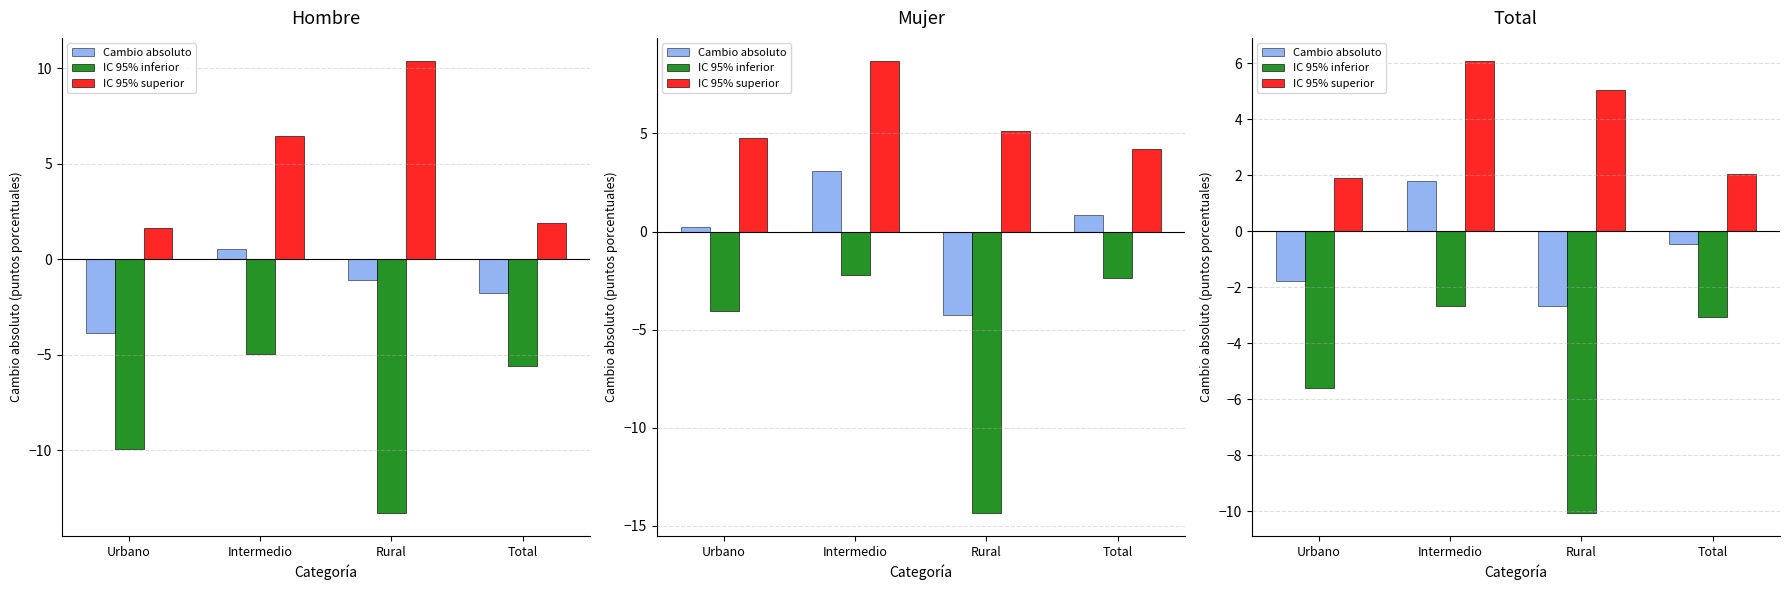

At which label does Cambio absoluto first exceed 0?

Intermedio